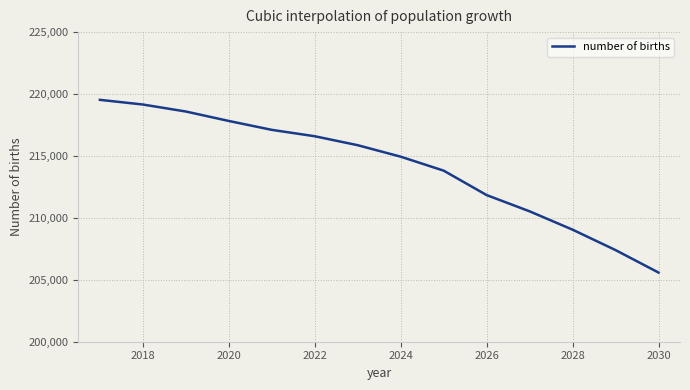

Reading left to right, transcribe all the data shown in this chart.

219530.9	219153.3	218588.6	217825.8	217107.6	216591.9	215868.3	214941.9	213813.9	211841.2	210529.1	209047.3	207398.9	205584.8